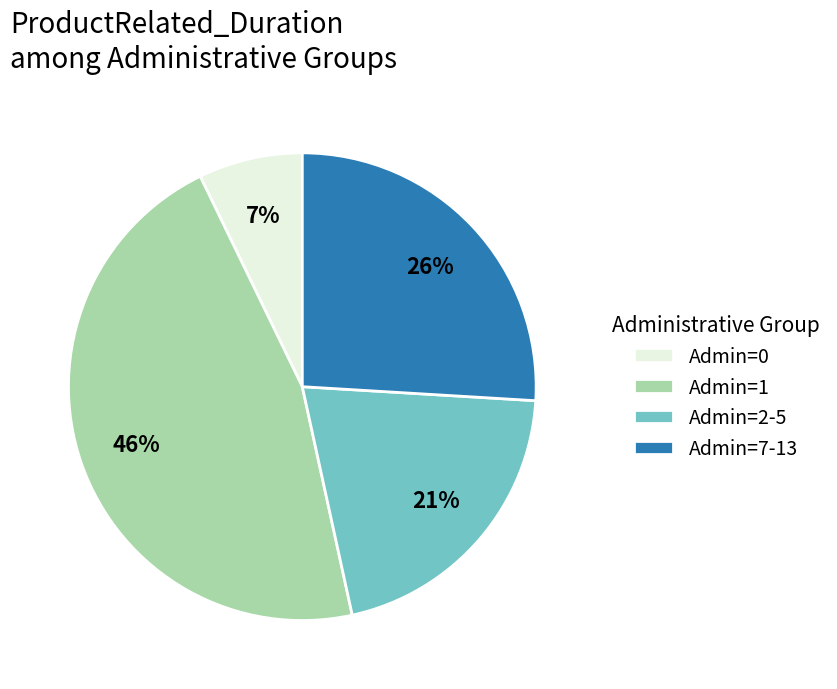

To the nearest percent, what is the difference between the largest and smallest slice percentages?

39%